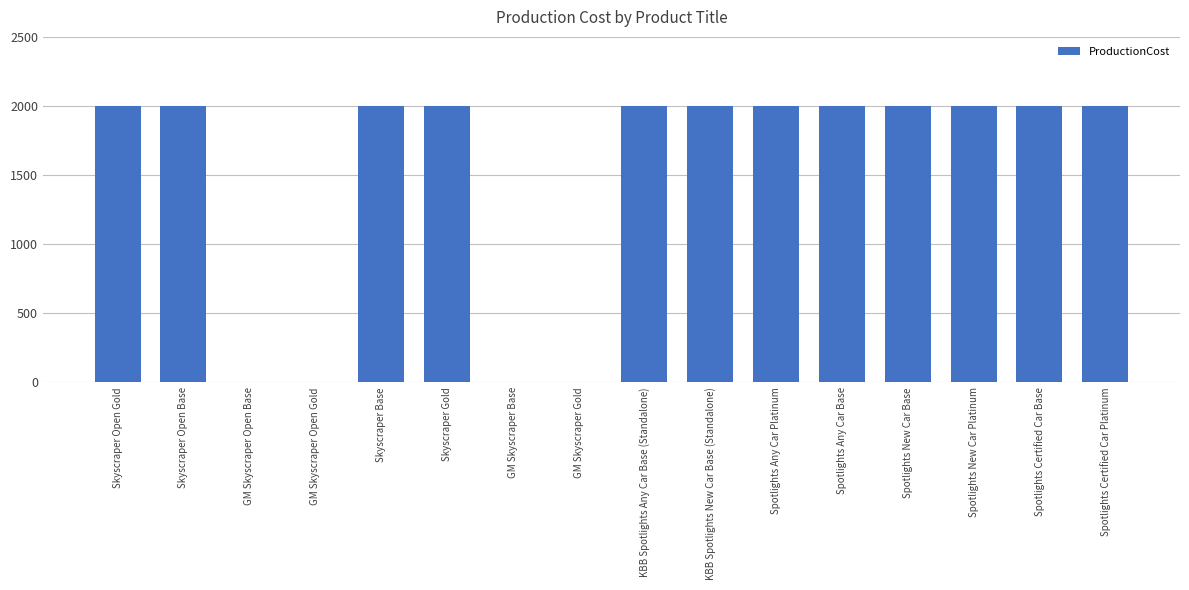

What is the ratio of the value at Spotlights New Car Base to the value at Spotlights New Car Platinum?

1.0